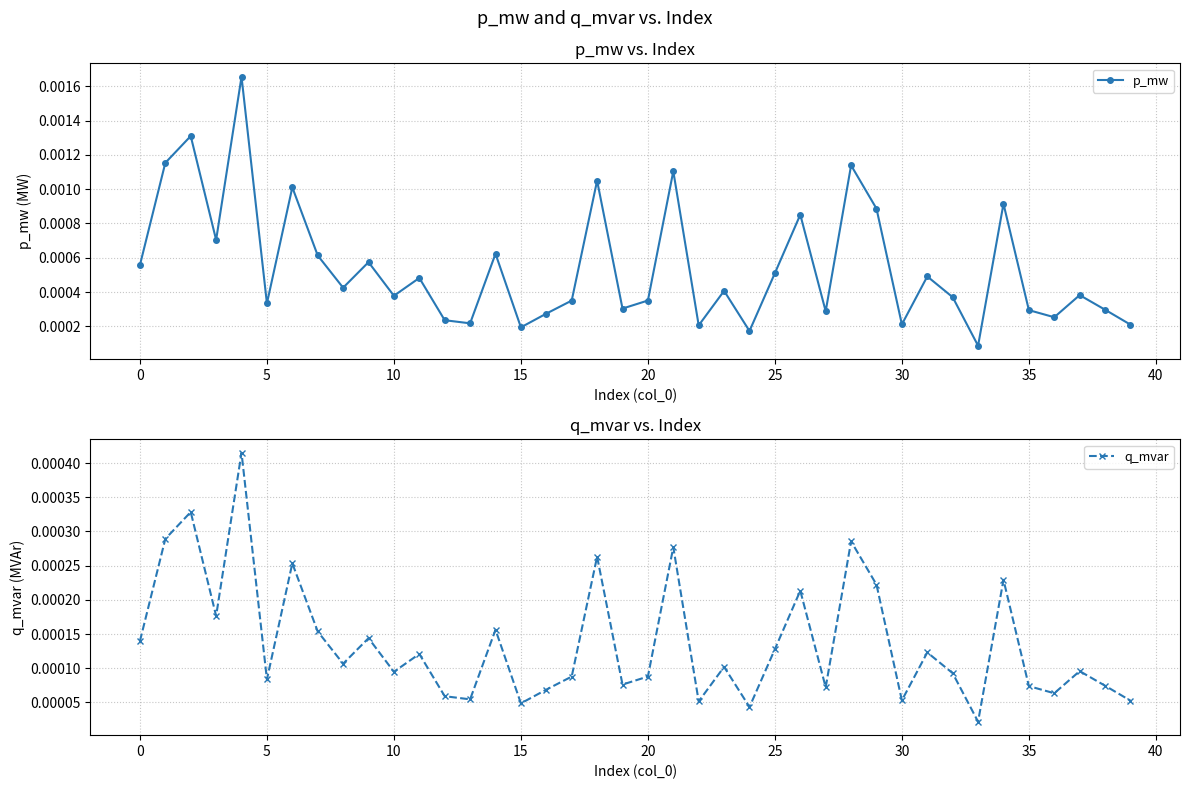

Which series changed the most between 19 and 36?

p_mw